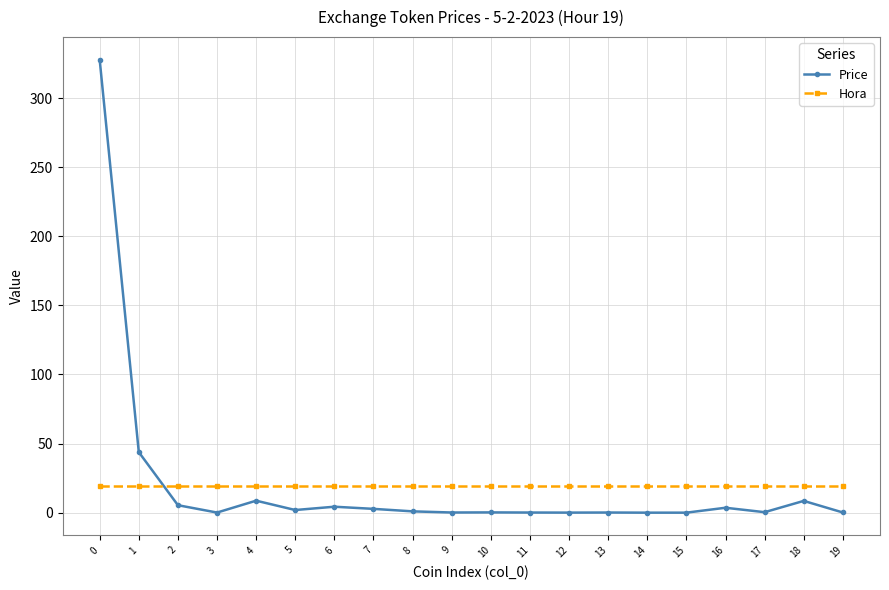

What is the greatest value displayed?

327.8